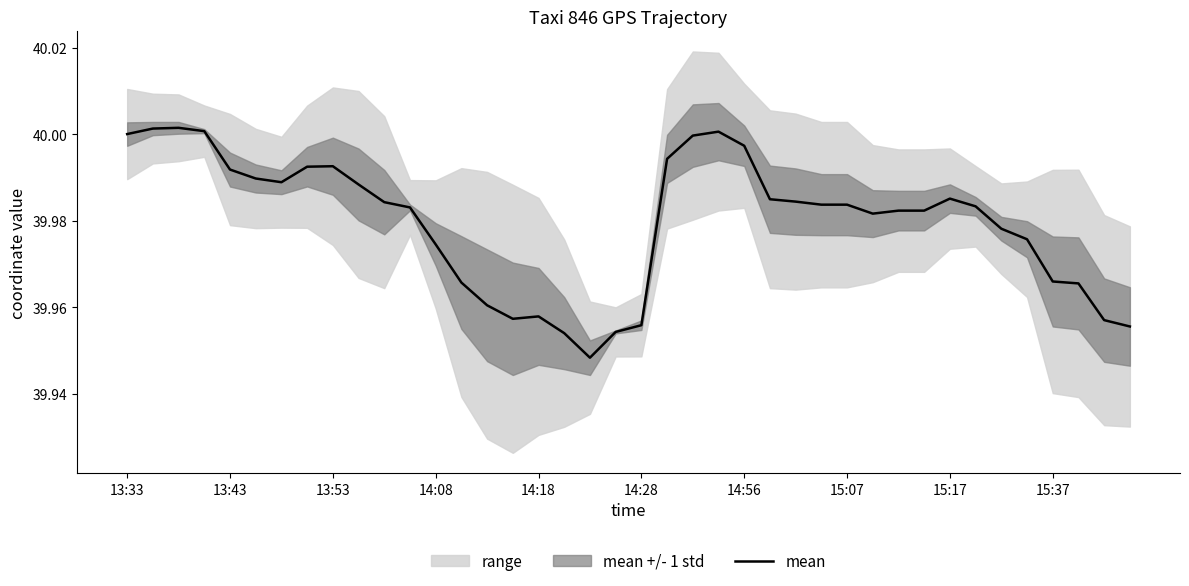

True or false: the data shows 64.5 at 14:56.

False